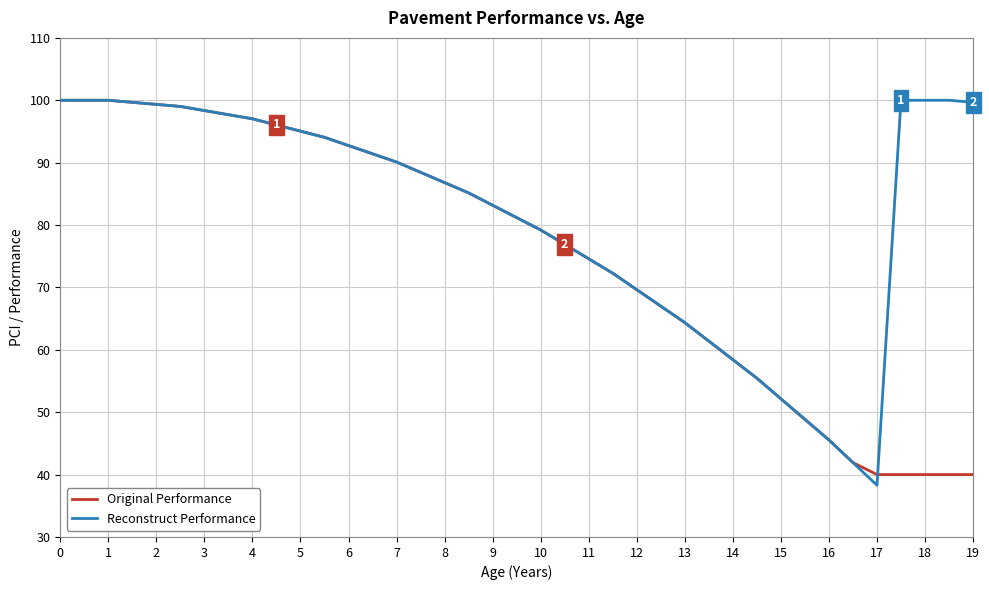

Which series has the largest total across all categories?

Reconstruct Performance